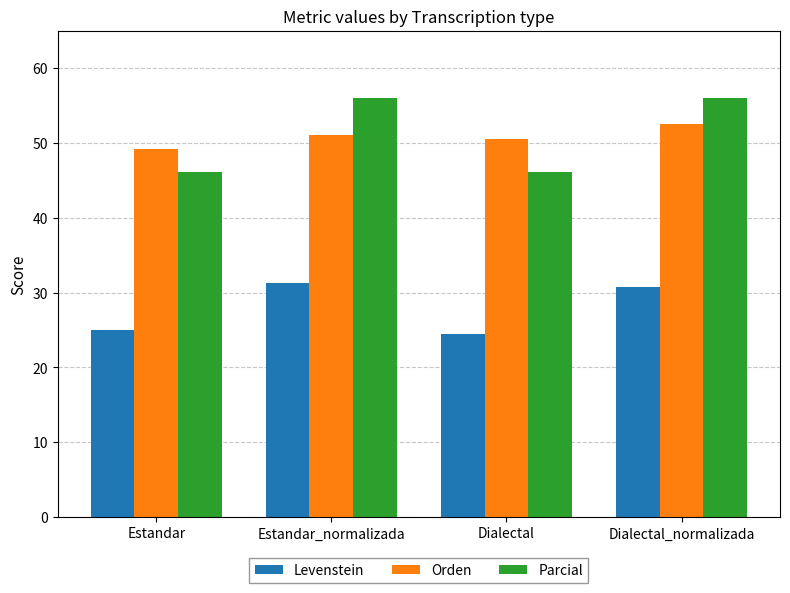

What is the difference between the highest and lowest values at Dialectal_normalizada?

25.2